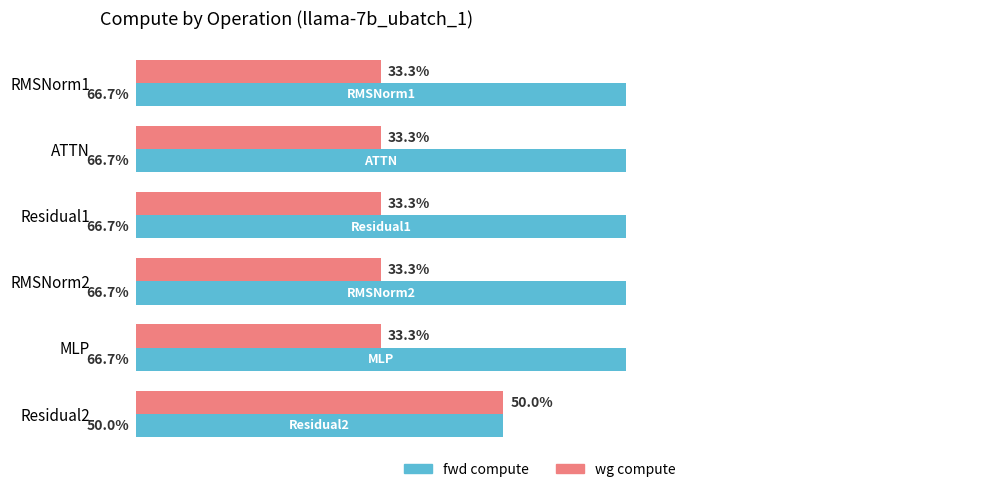

Rank the series by their maximum value, from highest to lowest.

fwd compute, wg compute